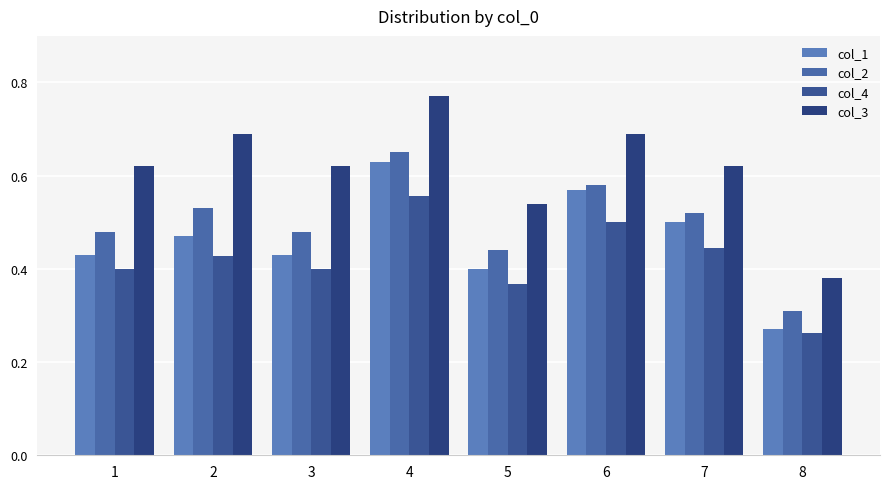

At which label does col_1 reach its peak?

4